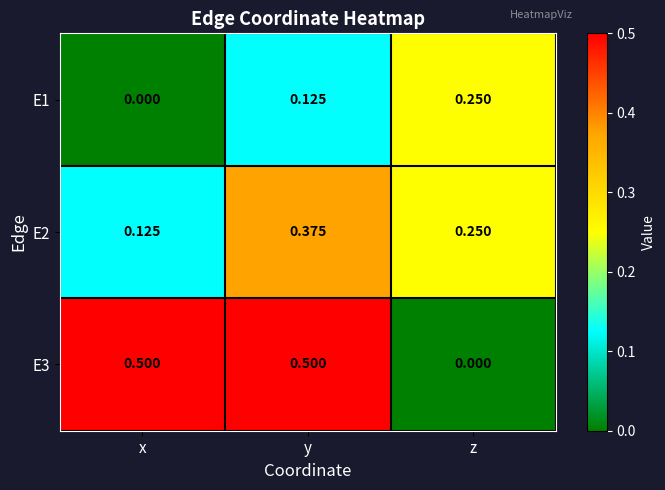

At which label does E2 reach its minimum?

x